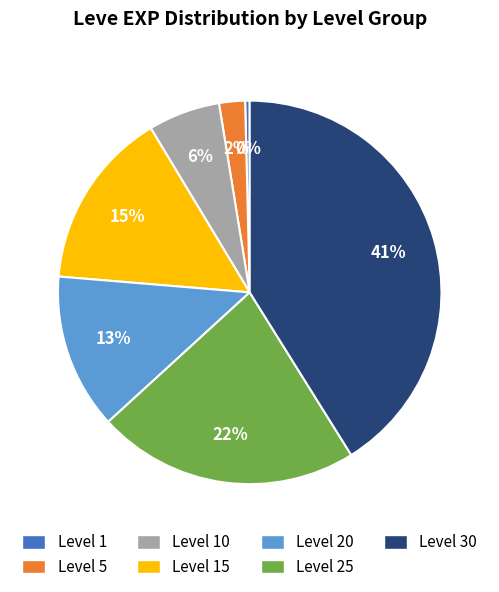

To the nearest percent, what is the combined percentage of Level 5 and Level 25?

24%